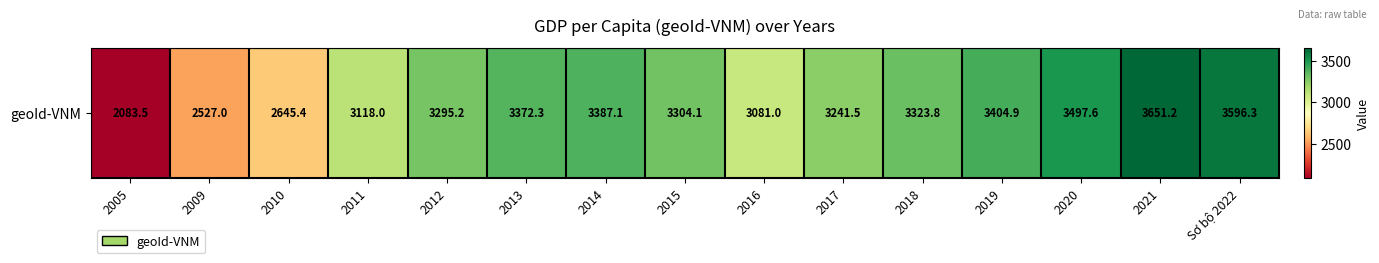

List the labels in order of value, smallest first.

2005, 2009, 2010, 2016, 2011, 2017, 2012, 2015, 2018, 2013, 2014, 2019, 2020, Sơ bộ 2022, 2021